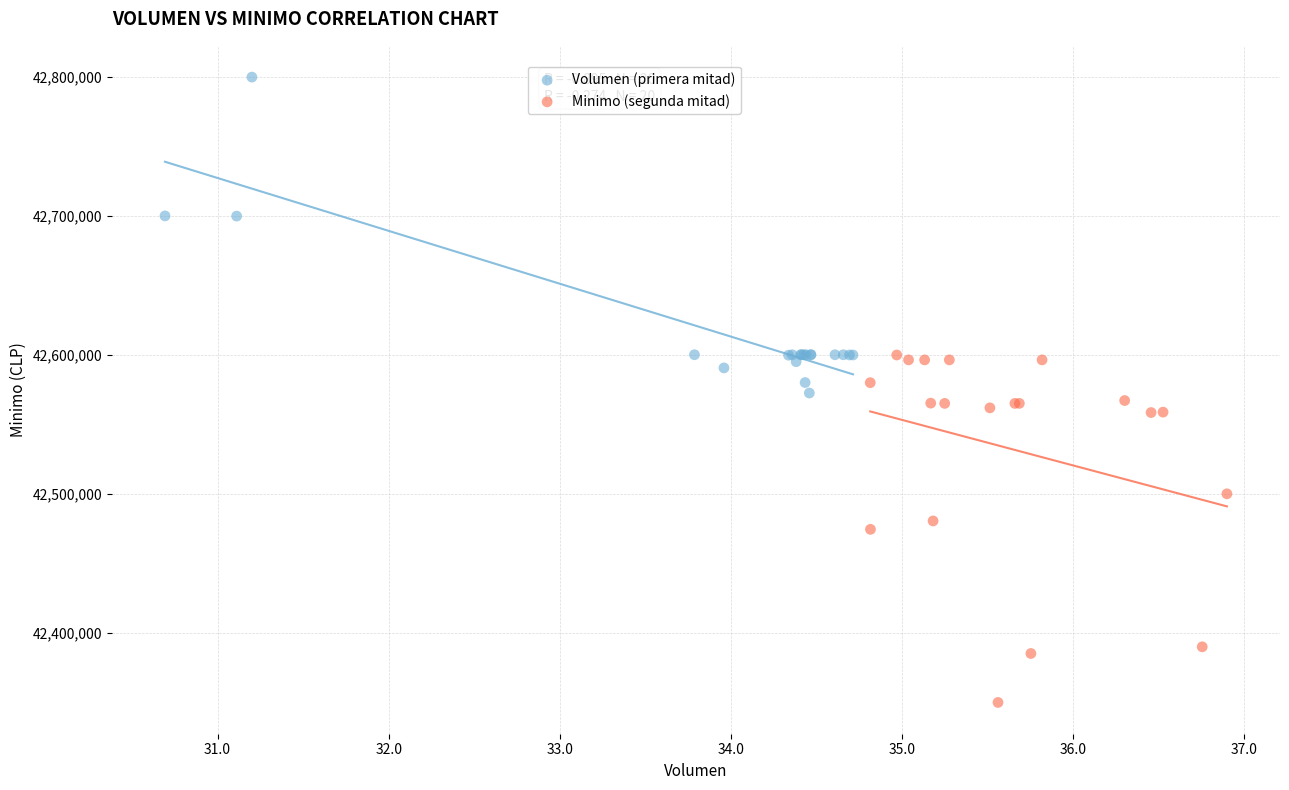

Which series contains the lowest Y value?

Minimo (segunda mitad)